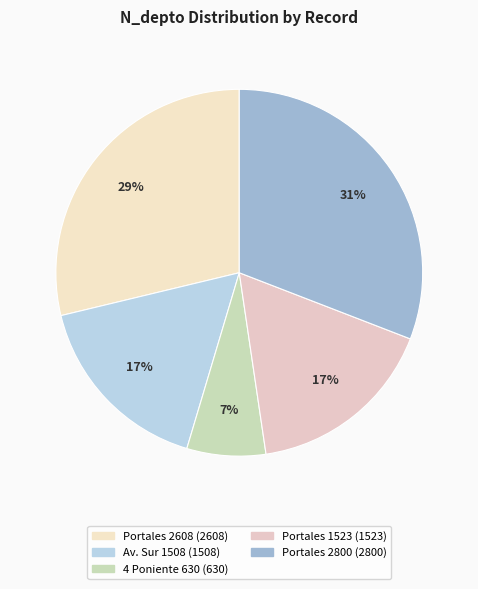

Rank the categories by value from lowest to highest.

630, 1508, 1523, 2608, 2800